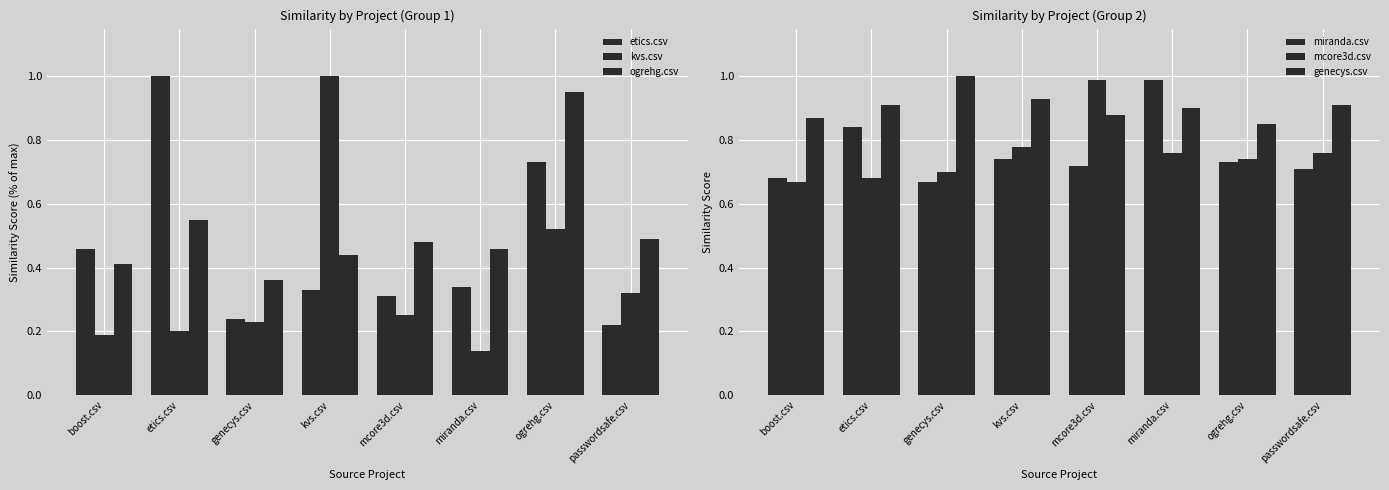

Reading left to right, list all the values displayed in this chart.

etics.csv: boost.csv=0.5	etics.csv=1.0	genecys.csv=0.2	kvs.csv=0.3	mcore3d.csv=0.3	miranda.csv=0.3	ogrehg.csv=0.7	passwordsafe.csv=0.2
kvs.csv: boost.csv=0.2	etics.csv=0.2	genecys.csv=0.2	kvs.csv=1.0	mcore3d.csv=0.2	miranda.csv=0.1	ogrehg.csv=0.5	passwordsafe.csv=0.3
ogrehg.csv: boost.csv=0.4	etics.csv=0.6	genecys.csv=0.4	kvs.csv=0.4	mcore3d.csv=0.5	miranda.csv=0.5	ogrehg.csv=0.9	passwordsafe.csv=0.5
miranda.csv: boost.csv=0.7	etics.csv=0.8	genecys.csv=0.7	kvs.csv=0.7	mcore3d.csv=0.7	miranda.csv=1.0	ogrehg.csv=0.7	passwordsafe.csv=0.7
mcore3d.csv: boost.csv=0.7	etics.csv=0.7	genecys.csv=0.7	kvs.csv=0.8	mcore3d.csv=1.0	miranda.csv=0.8	ogrehg.csv=0.7	passwordsafe.csv=0.8
genecys.csv: boost.csv=0.9	etics.csv=0.9	genecys.csv=1.0	kvs.csv=0.9	mcore3d.csv=0.9	miranda.csv=0.9	ogrehg.csv=0.8	passwordsafe.csv=0.9